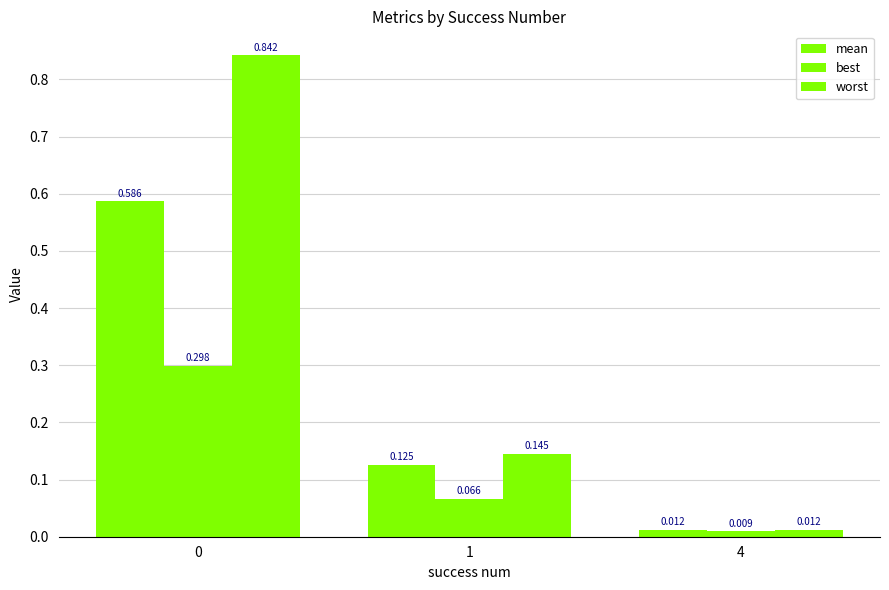

What is the total value across all series at 0?

1.7